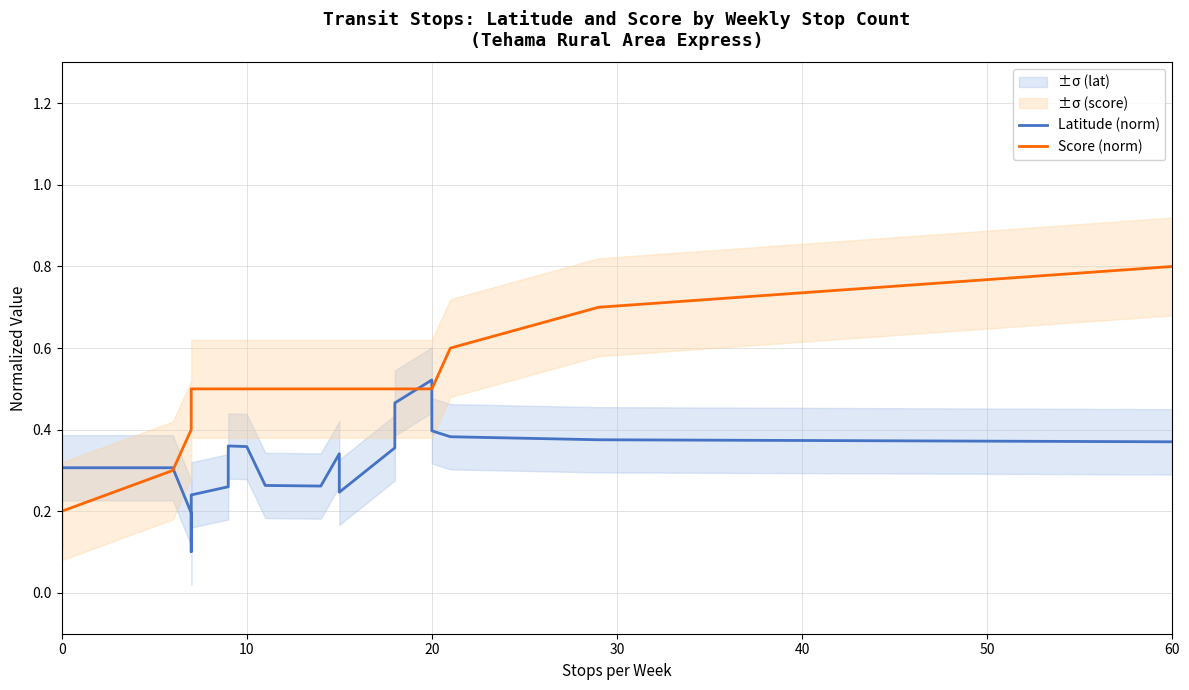

How many data points in Score (norm) are above 0?

25